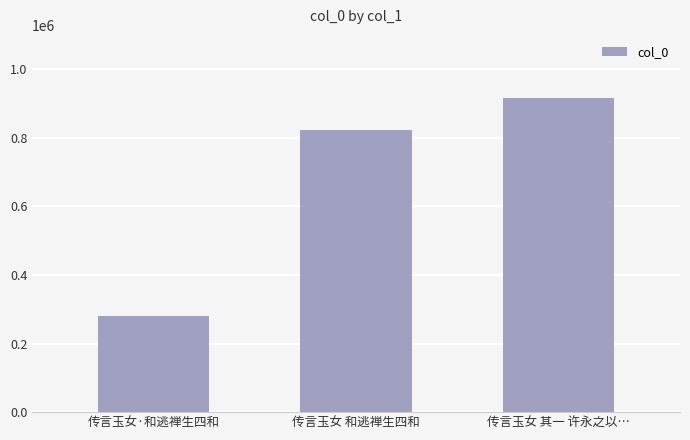

Which has a higher value, 传言玉女 其一 许永之以… or 传言玉女 和逃禅生四和?

传言玉女 其一 许永之以…